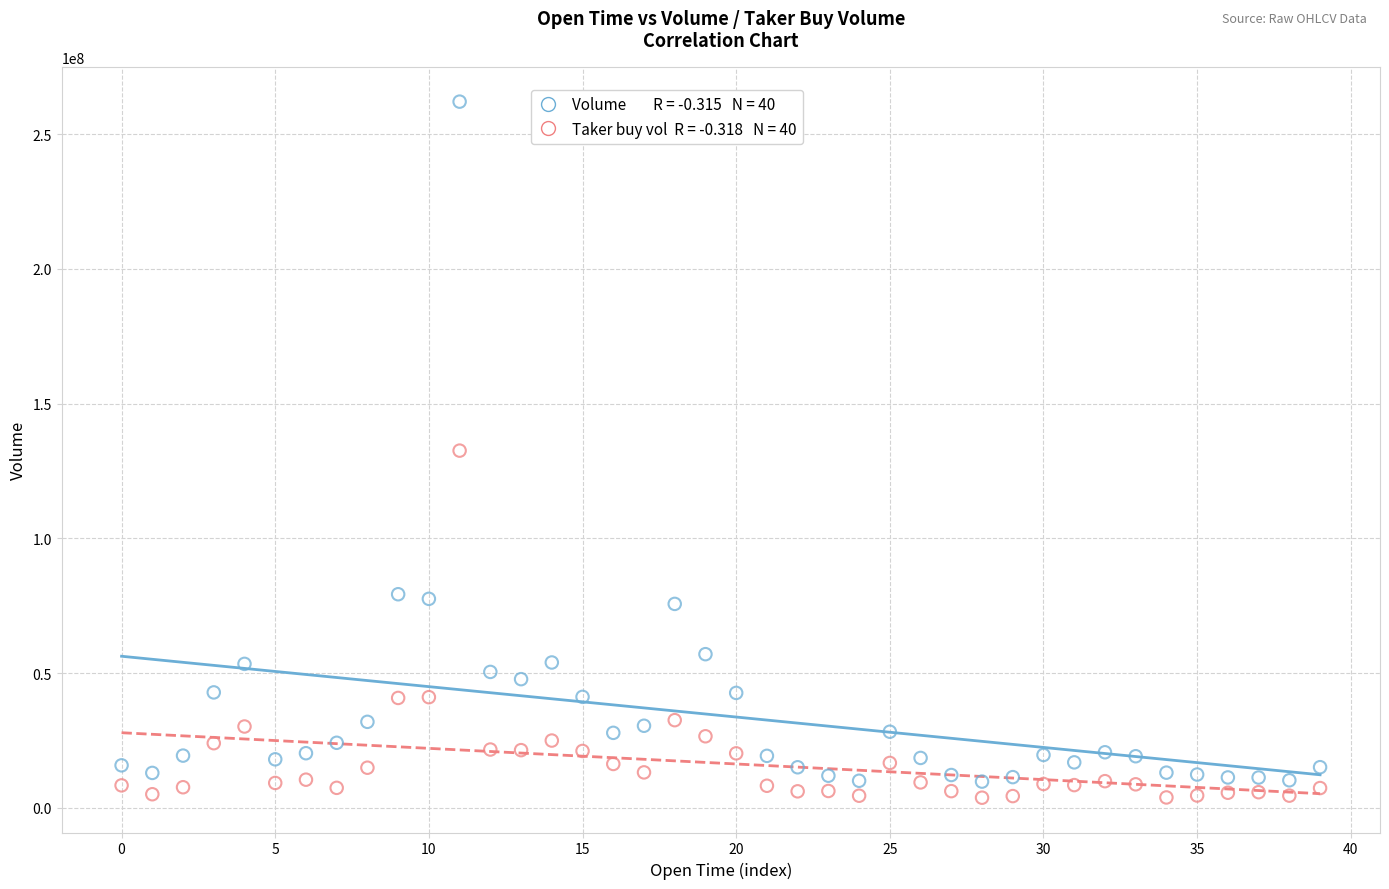

Across all data points, what is the range of Y values (max minus min)?

258262689